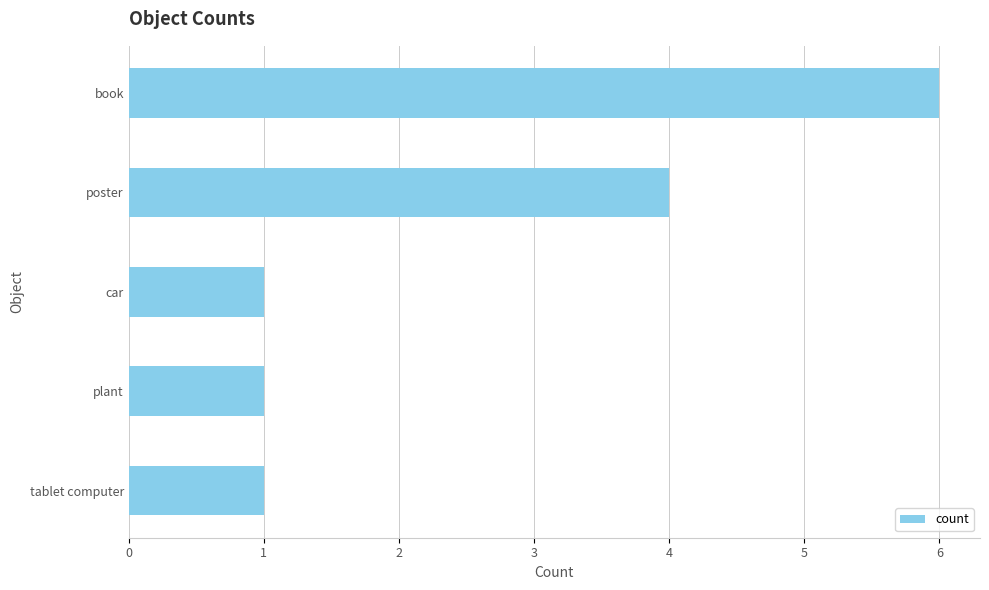

What is the label of the 2nd bar from the bottom?

plant